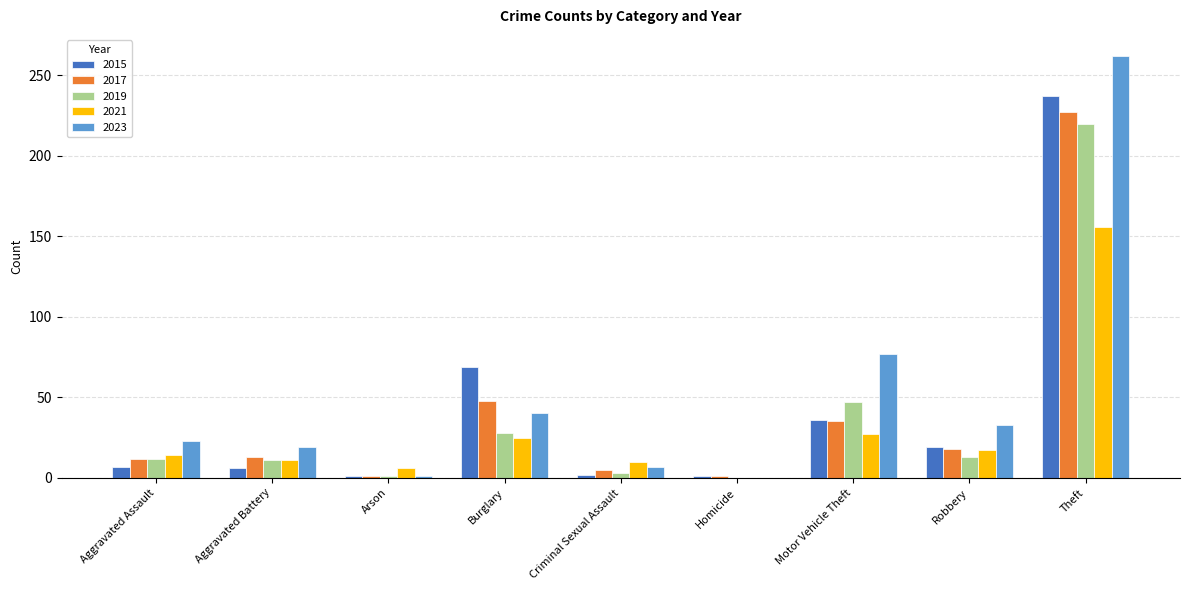

What is the greatest value displayed?

262